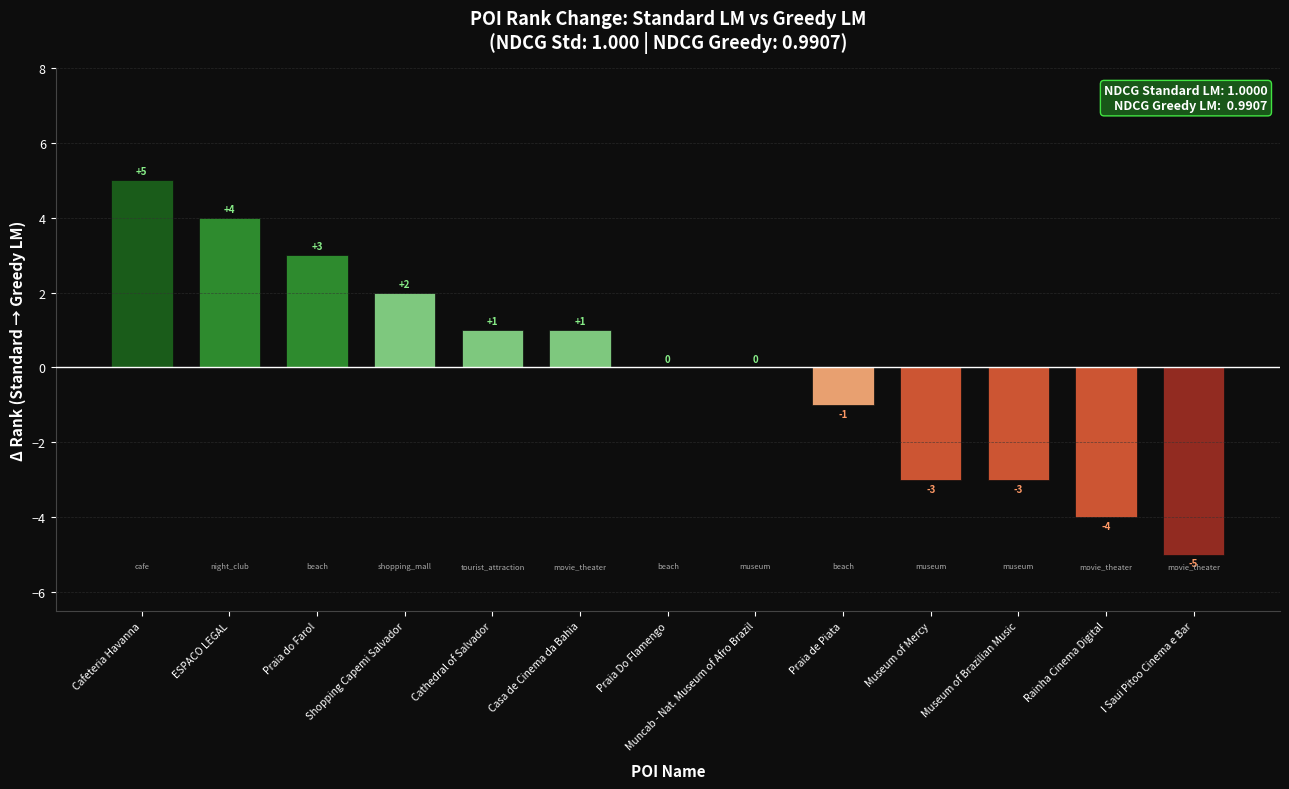

Read the value at Casa de Cinema da Bahia.

1